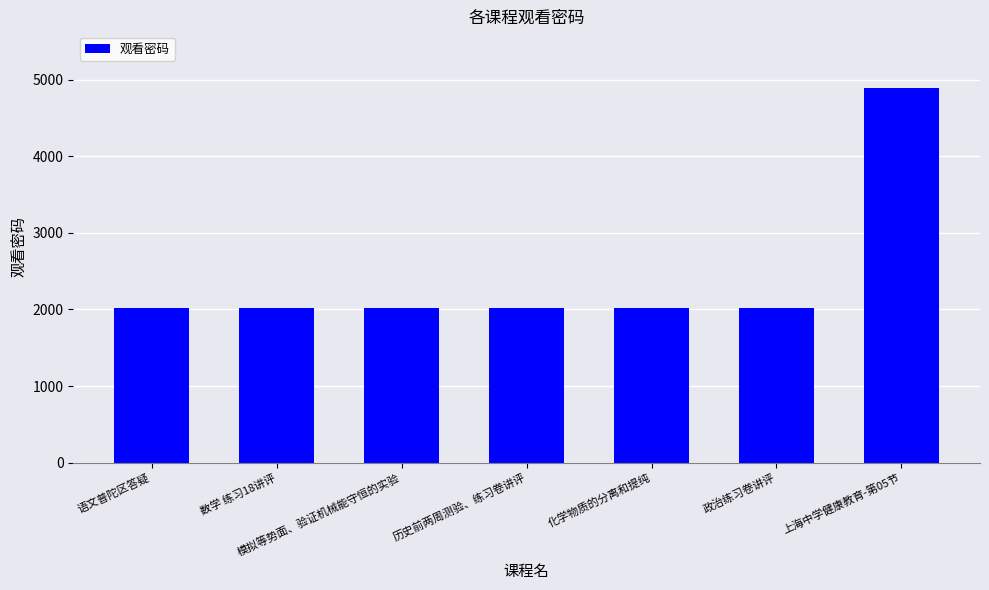

What is the ratio of the value at 政治练习卷讲评 to the value at 历史前两周测验、练习卷讲评?

1.0